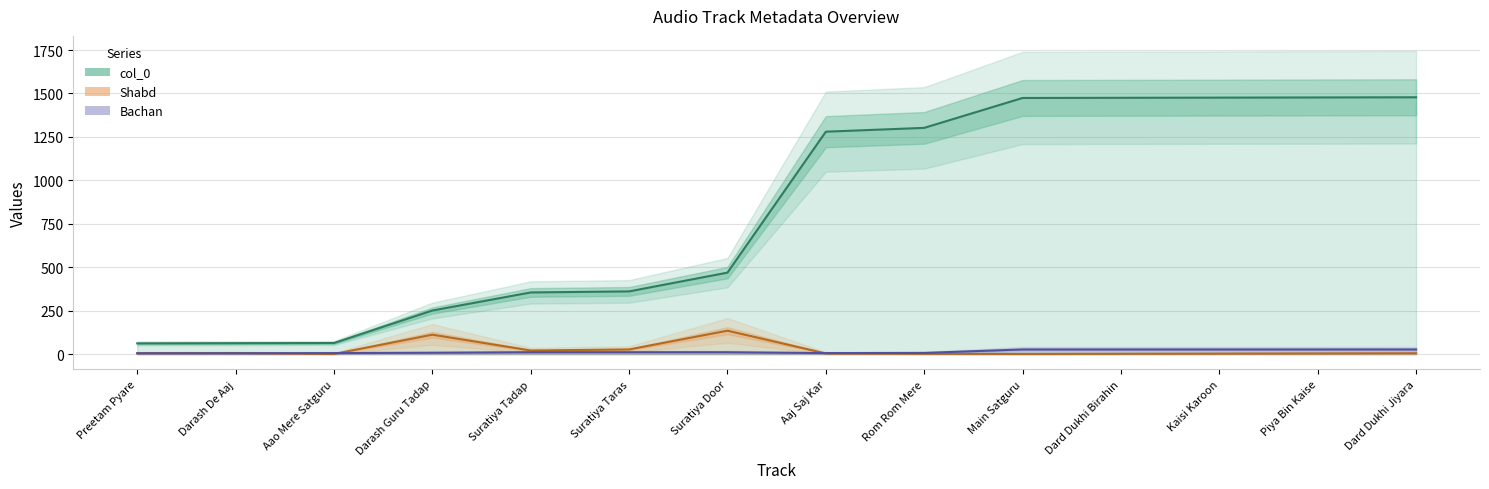

The value of Shabd at Suratiya Taras is 27. True or false?

True